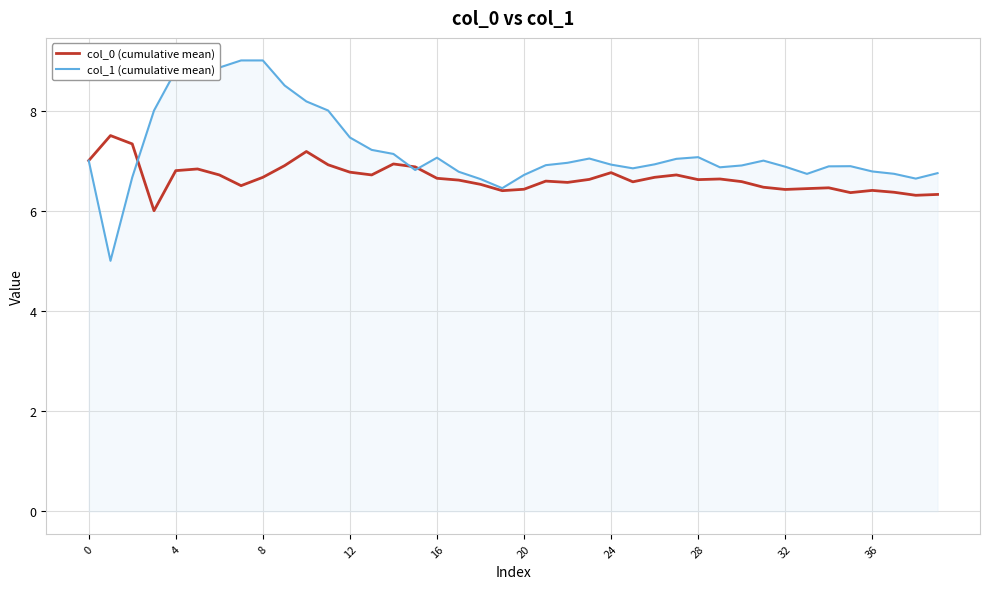

How many values in the col_1 (cumulative mean) series exceed 6?

39